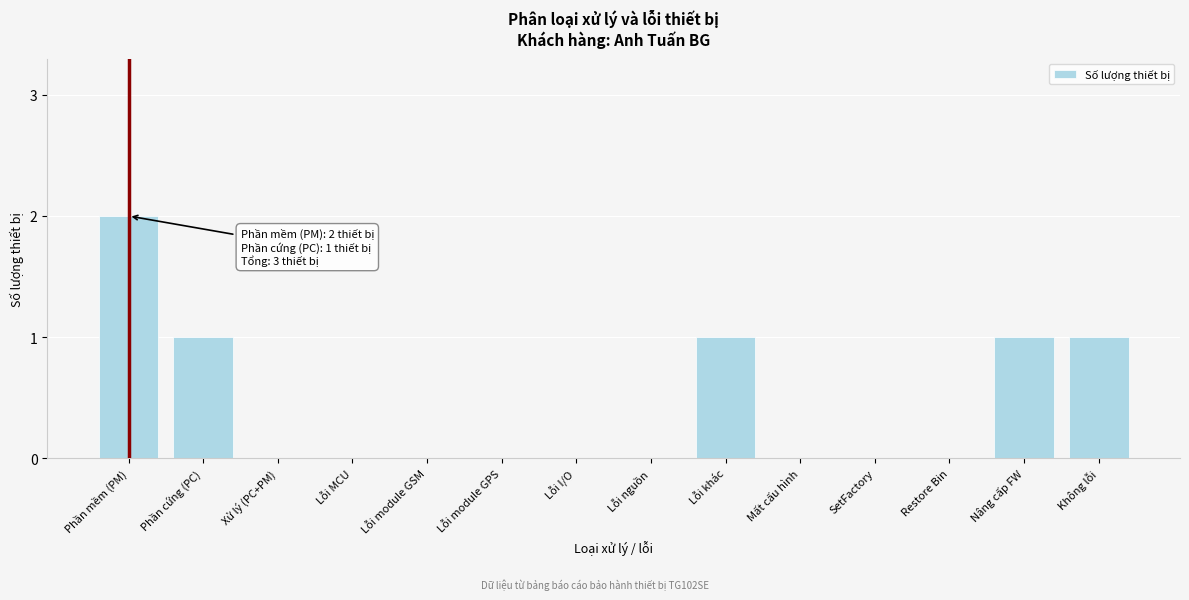

Reading left to right, extract all data points from this chart.

Phần mềm (PM)=2	Phần cứng (PC)=1	Xử lý (PC+PM)=0	Lỗi MCU=0	Lỗi module GSM=0	Lỗi module GPS=0	Lỗi I/O=0	Lỗi nguồn=0	Lỗi khác=1	Mất cấu hình=0	SetFactory=0	Restore Bin=0	Nâng cấp FW=1	Không lỗi=1